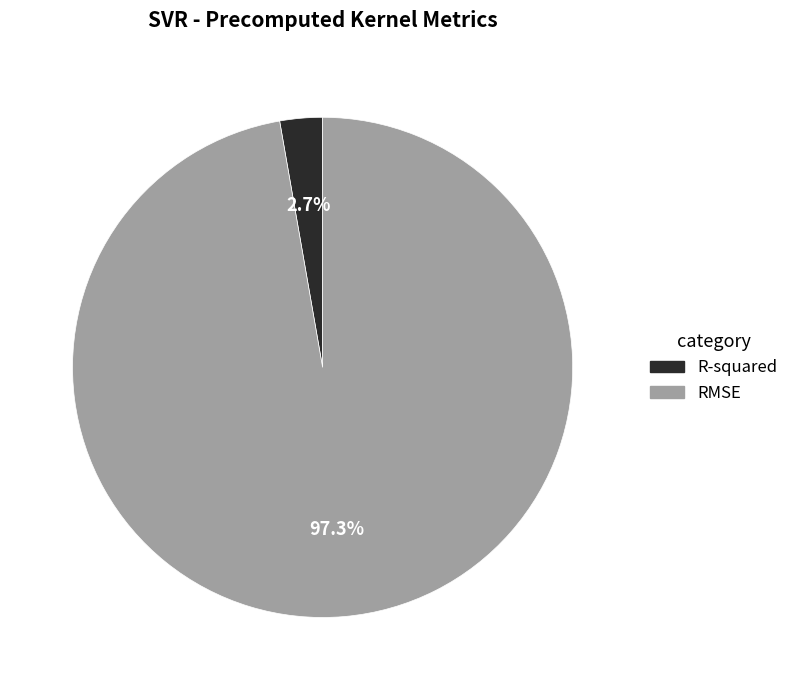

How many slices are in this pie chart?

2